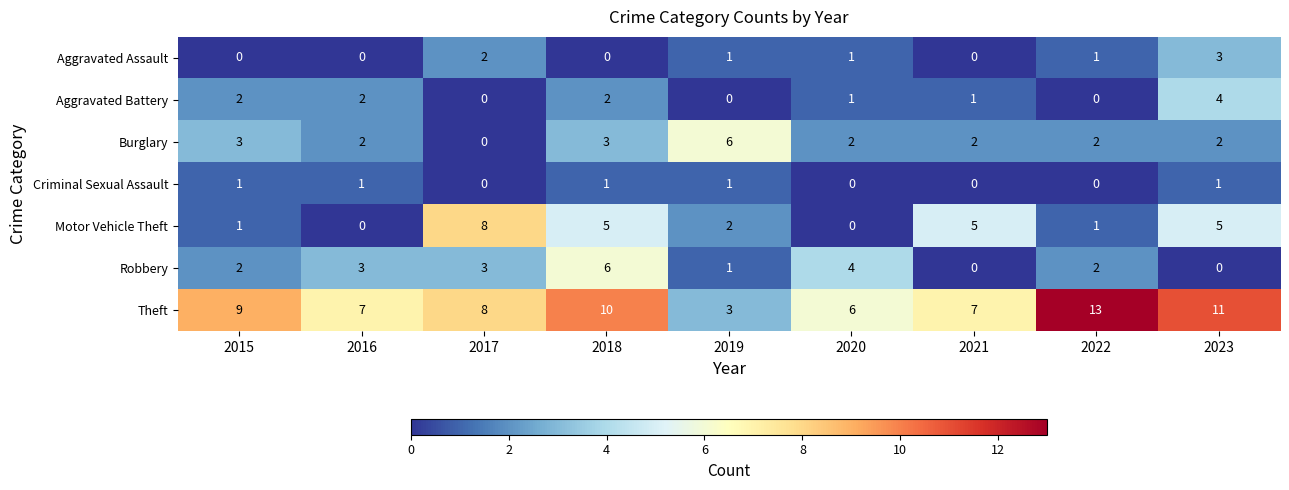

Rank the series at 2018 from highest to lowest value.

Theft, Robbery, Motor Vehicle Theft, Burglary, Aggravated Battery, Criminal Sexual Assault, Aggravated Assault